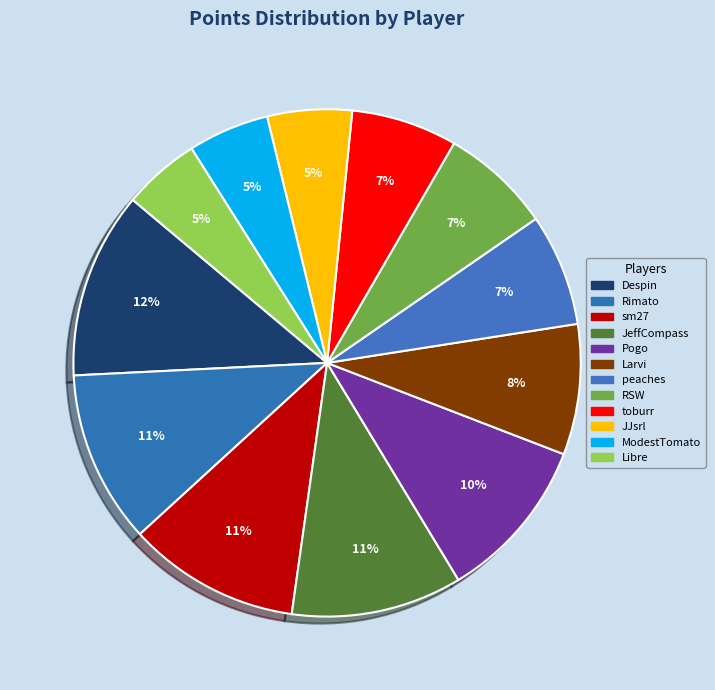

To the nearest percent, what portion does Libre represent?

5%